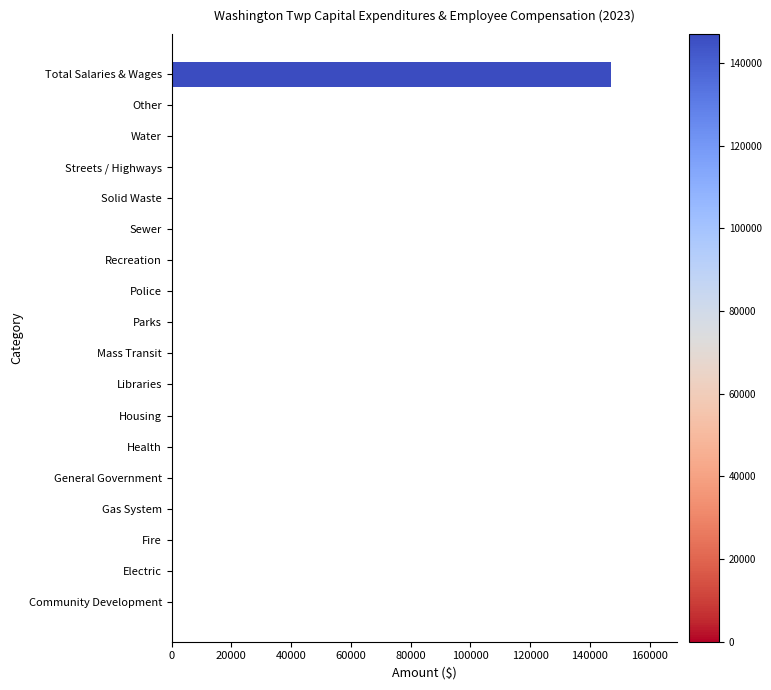

What is the maximum value shown in the chart?

146953